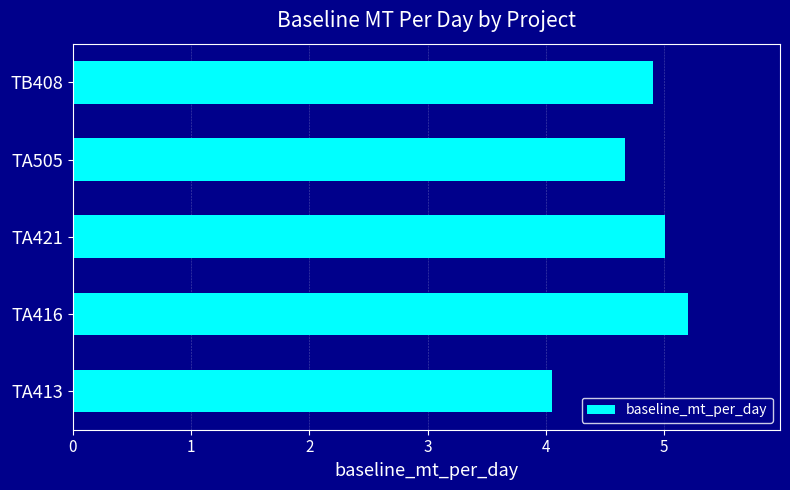

What is the sum of all values?

23.8